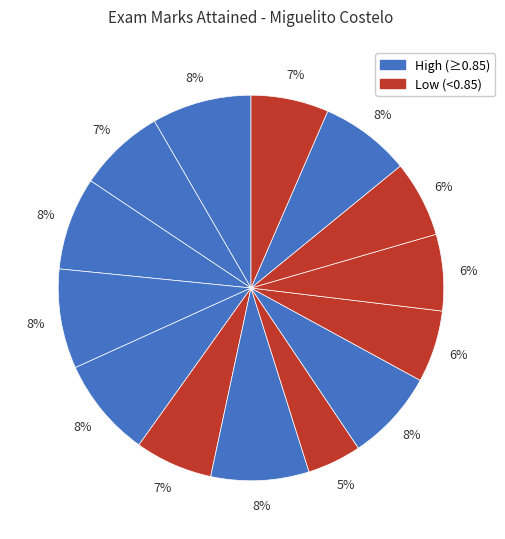

How many slices are in this pie chart?

14